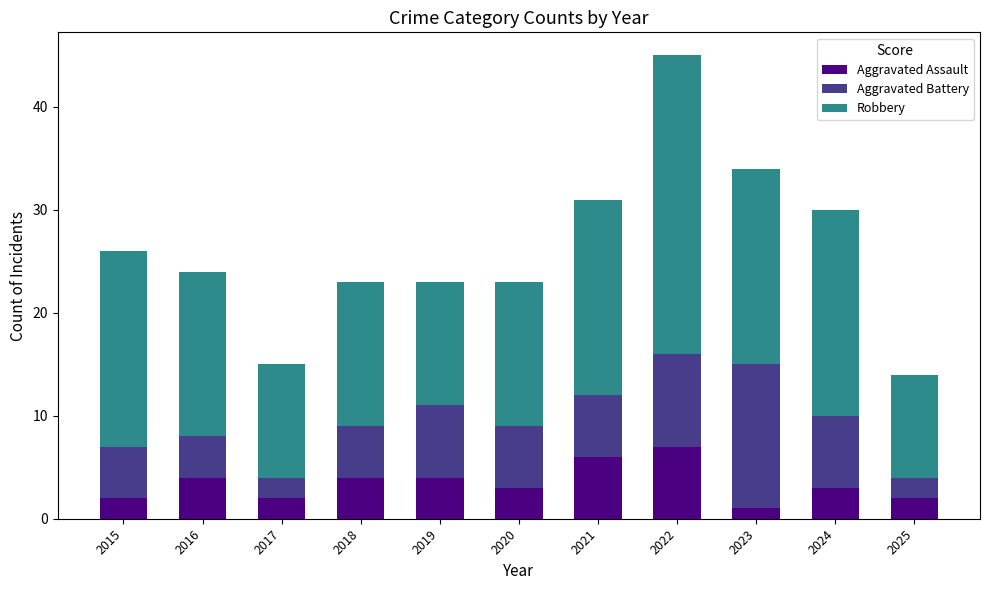

At which label does Aggravated Assault reach its peak?

2022